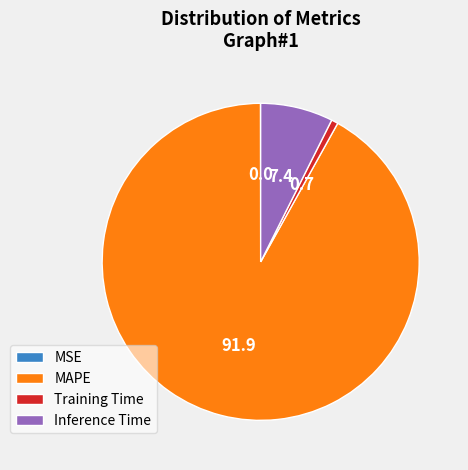

Is MAPE the majority of the pie?

Yes